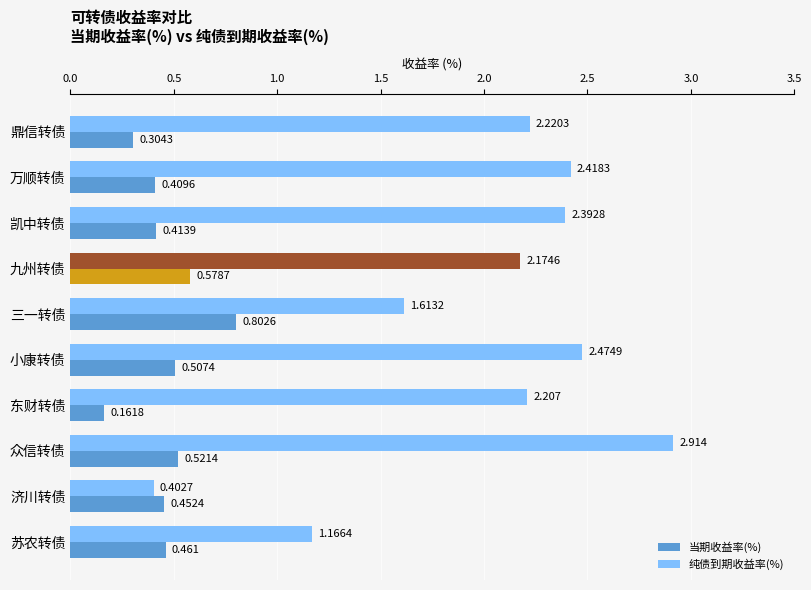

Which series has the largest range (max minus min)?

纯债到期收益率(%)